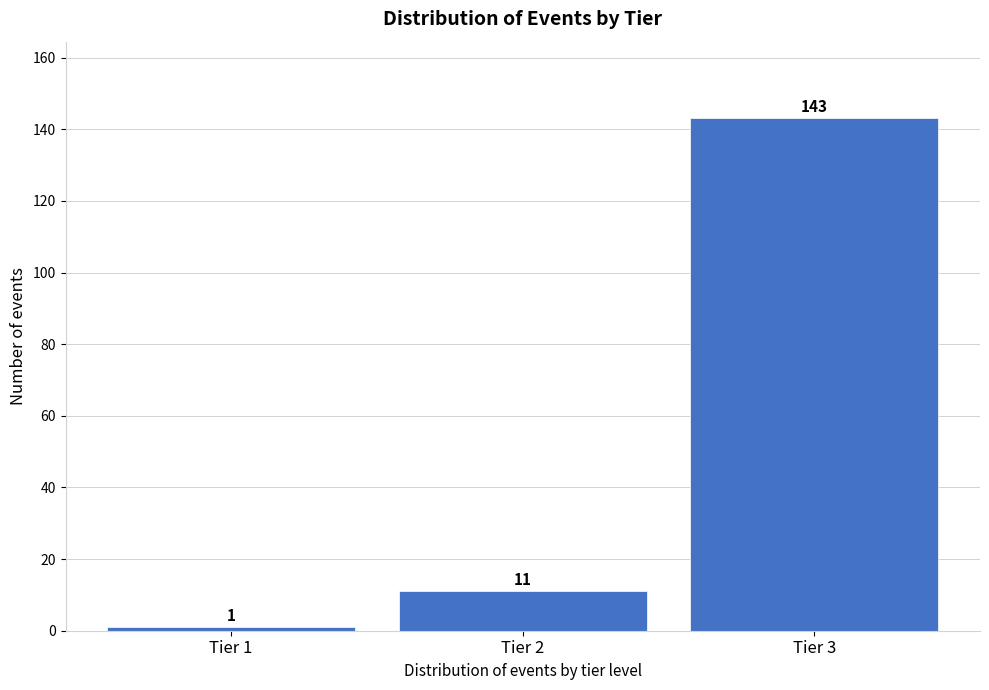

Reading left to right, extract all data points from this chart.

1	11	143